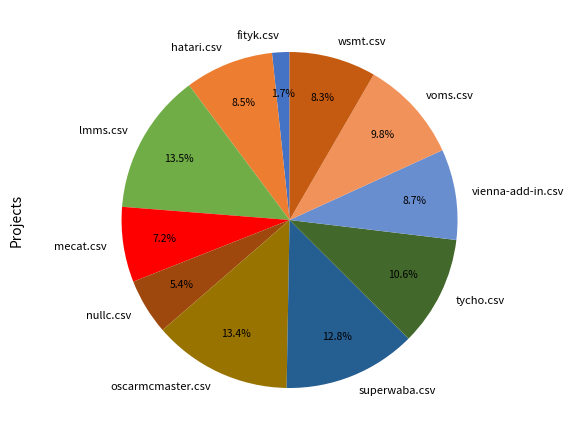

Count the number of slices in the pie.

11